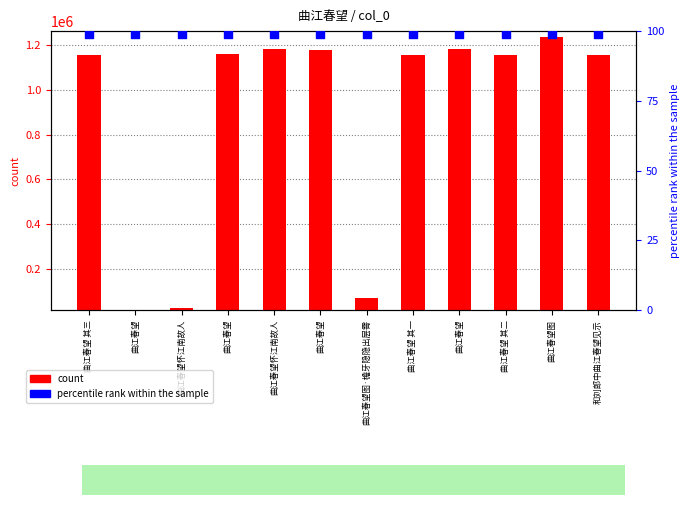

Which series contains the highest Y value?

count